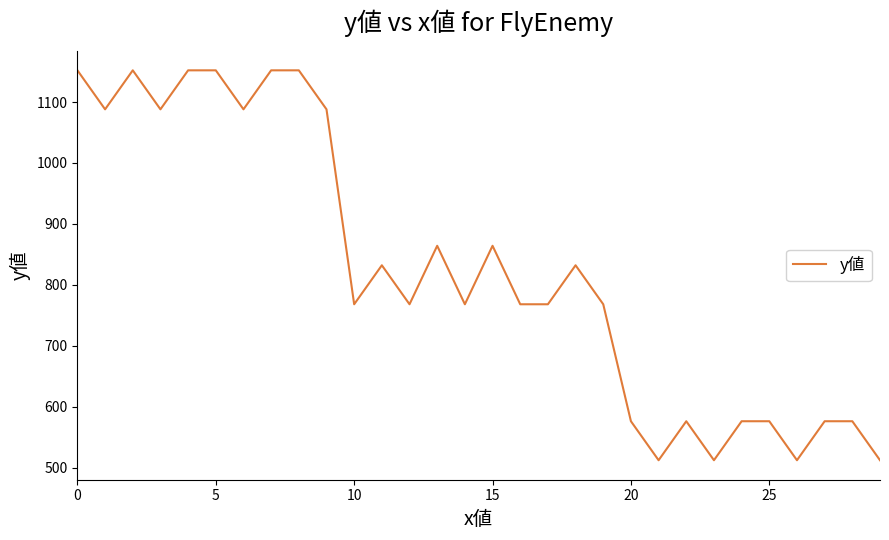

Reading left to right, transcribe all the data shown in this chart.

1152	1088	1152	1088	1152	1152	1088	1152	1152	1088	768	832	768	864	768	864	768	768	832	768	576	512	576	512	576	576	512	576	576	512